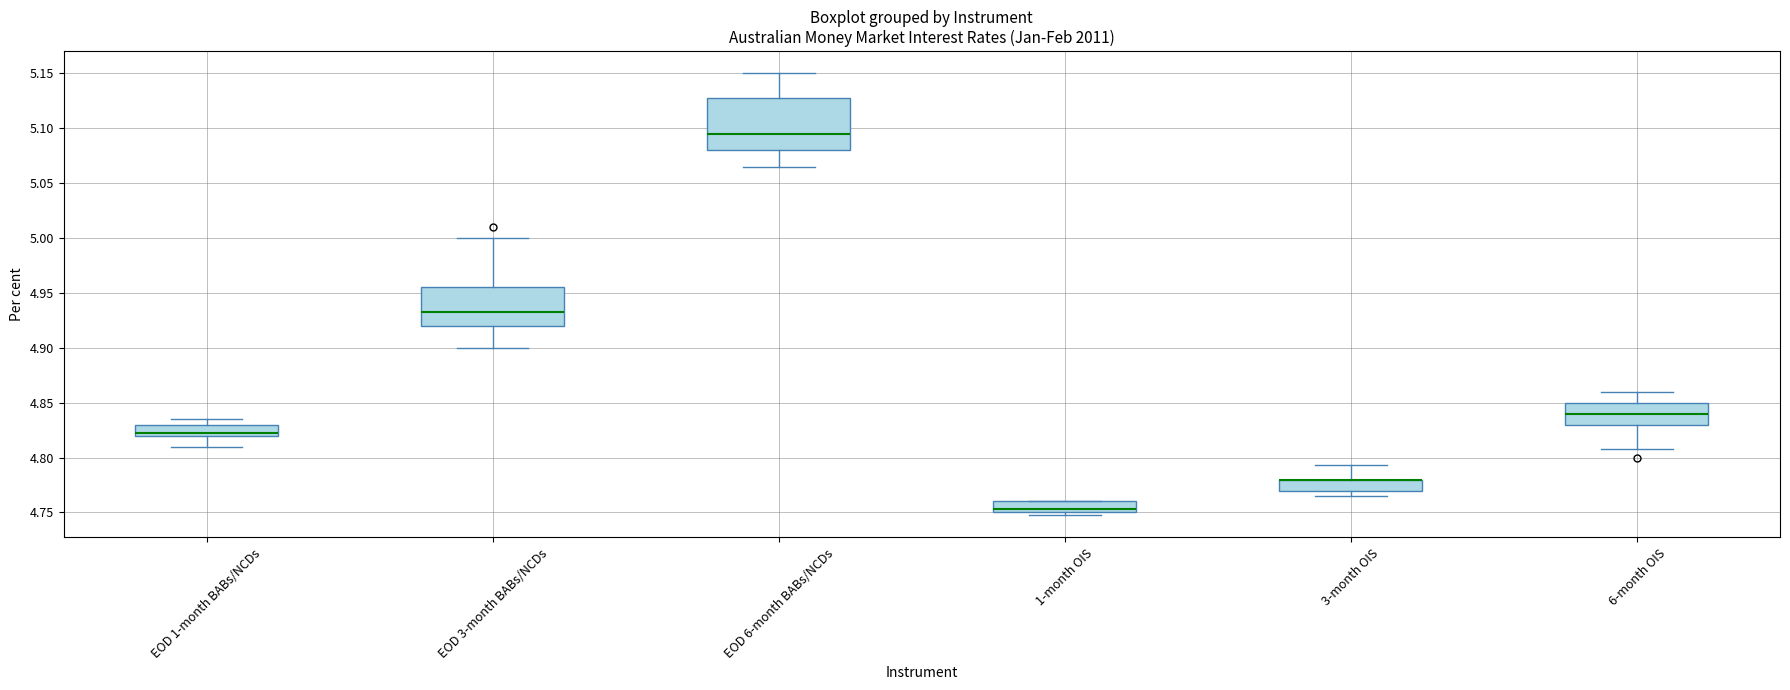

Comparing the boxes themselves (not the whiskers), which one is the tallest?

EOD 6-month BABs/NCDs